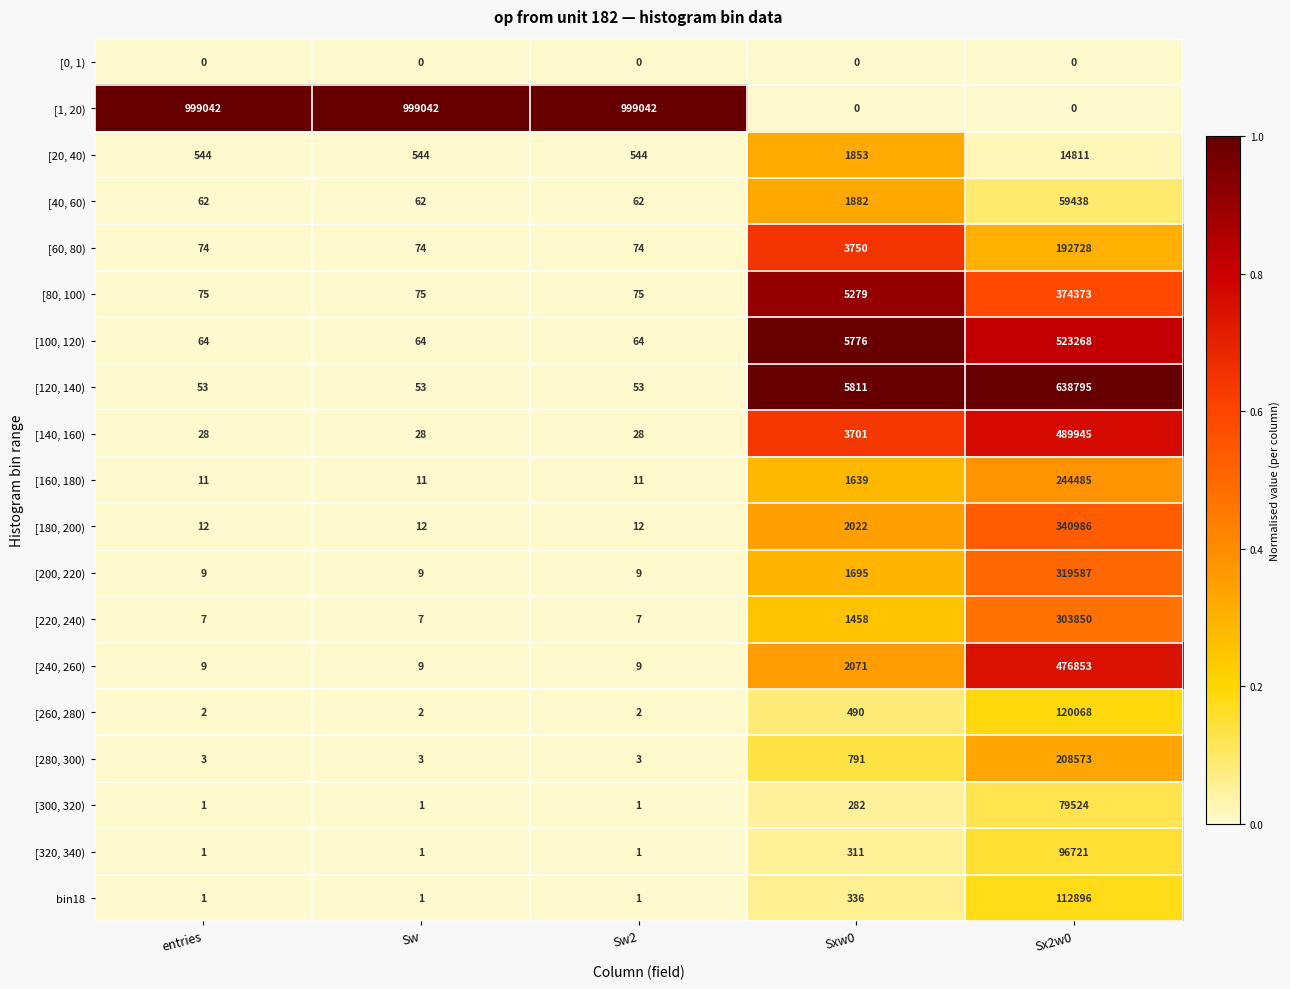

True or false: [300, 320) has a value of 163 at Sxw0.

False